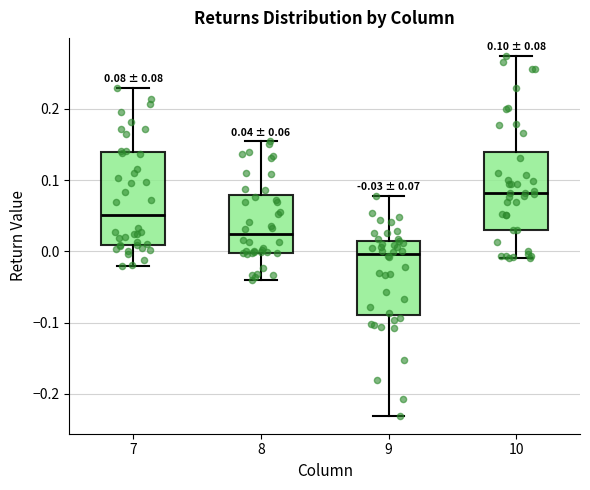

Which box's median line is the lowest?

9